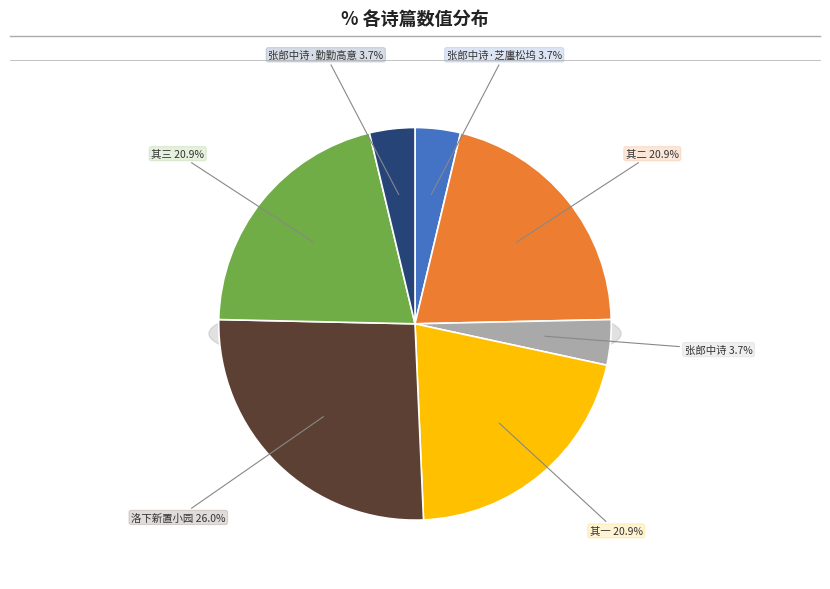

Do 和参政丁侍郎洛下新置小园寄留台张郎中诗三首 and 张郎中诗·勤勤高意念林丘 together represent more than half of the pie?

No